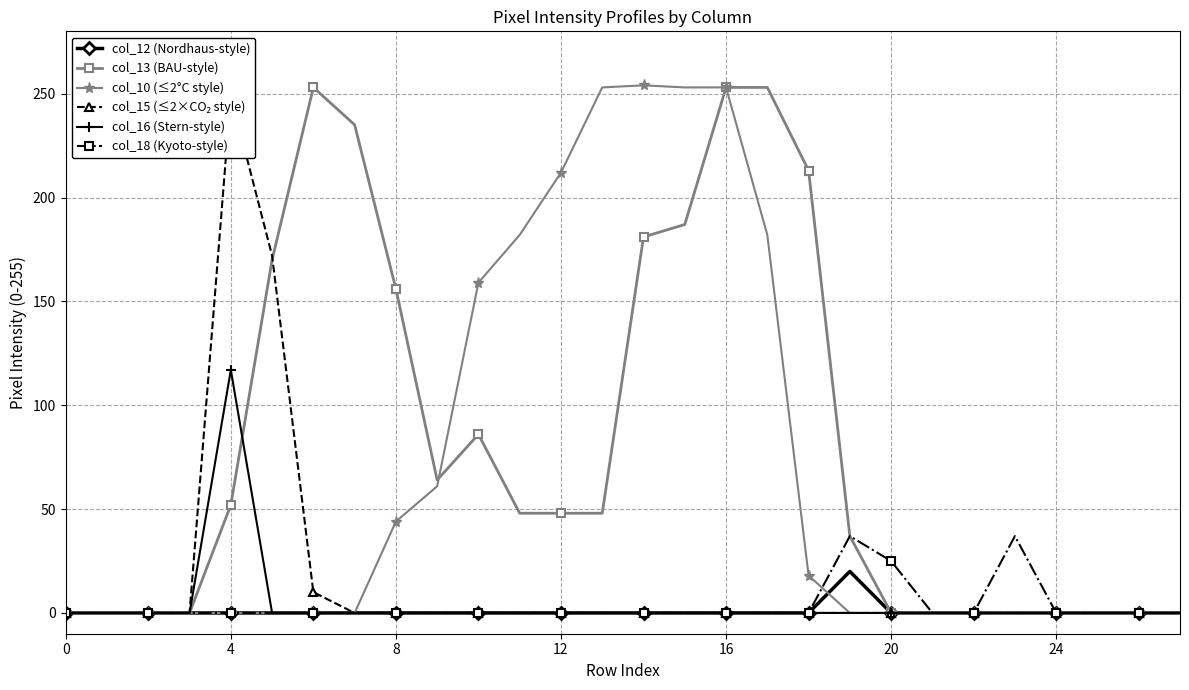

Reading left to right, transcribe all the data shown in this chart.

col_12 (Nordhaus-style): 0	0	0	0	0	0	0	0	0	0	0	0	0	0	0	0	0	0	0	20	0	0	0	0	0	0	0	0
col_13 (BAU-style): 0	0	0	0	52	170	253	235	156	64	86	48	48	48	181	187	253	253	213	37	0	0	0	0	0	0	0	0
col_10 (≤2°C style): 0	0	0	0	0	0	0	0	44	61	159	182	212	253	254	253	253	182	18	0	0	0	0	0	0	0	0	0
col_15 (≤2×CO₂ style): 0	0	0	0	249	172	10	0	0	0	0	0	0	0	0	0	0	0	0	0	0	0	0	0	0	0	0	0
col_16 (Stern-style): 0	0	0	0	117	0	0	0	0	0	0	0	0	0	0	0	0	0	0	0	0	0	0	0	0	0	0	0
col_18 (Kyoto-style): 0	0	0	0	0	0	0	0	0	0	0	0	0	0	0	0	0	0	0	37	25	0	0	37	0	0	0	0